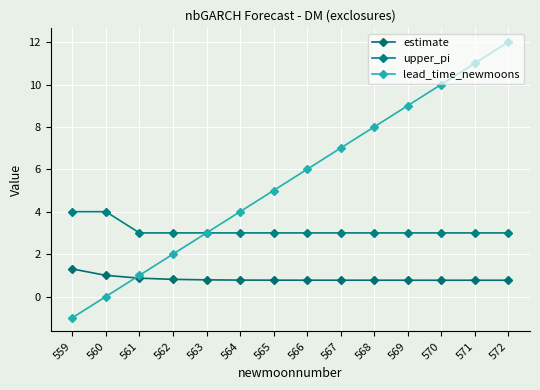

At which category is the sum across all series the highest?

572